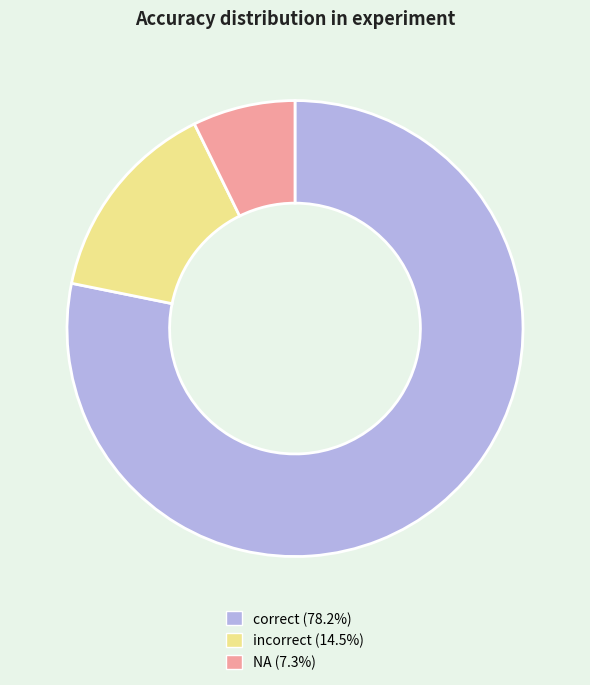

True or false: correct accounts for 91% of the total.

False